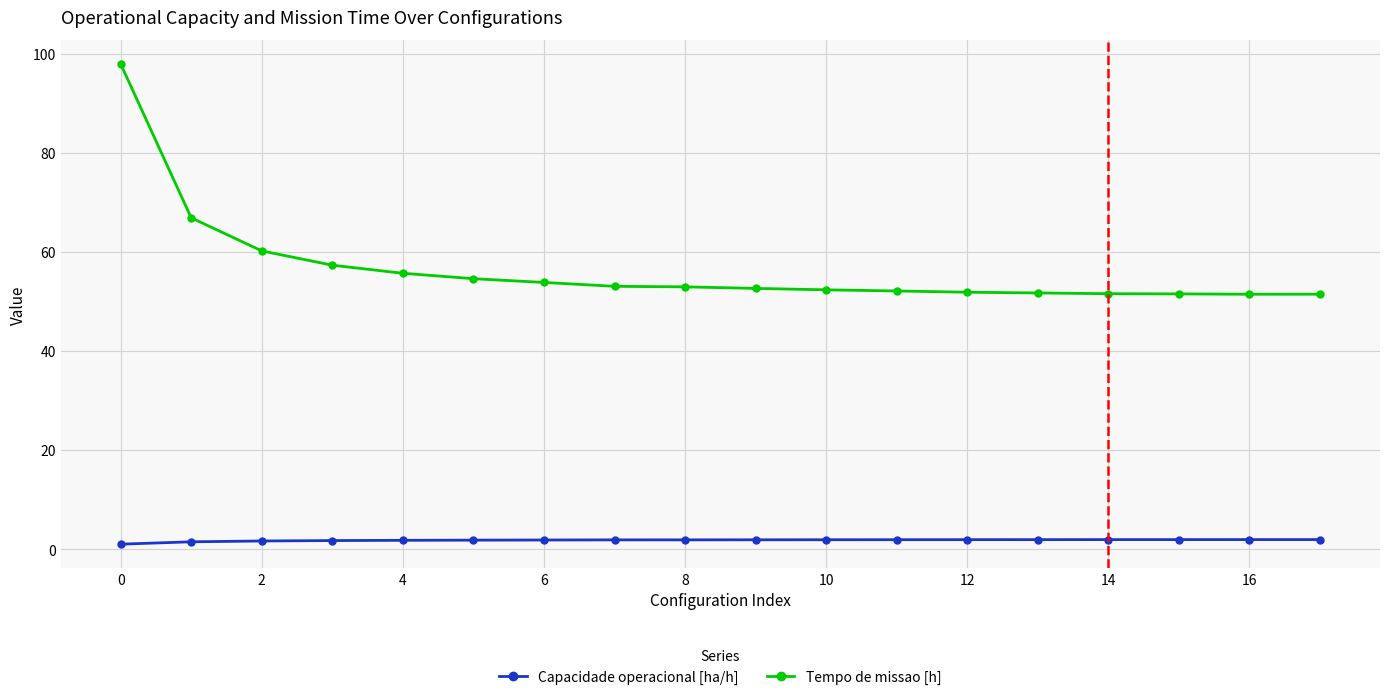

What is the value of the Tempo de missao [h] point at the 13th from the left?

51.9